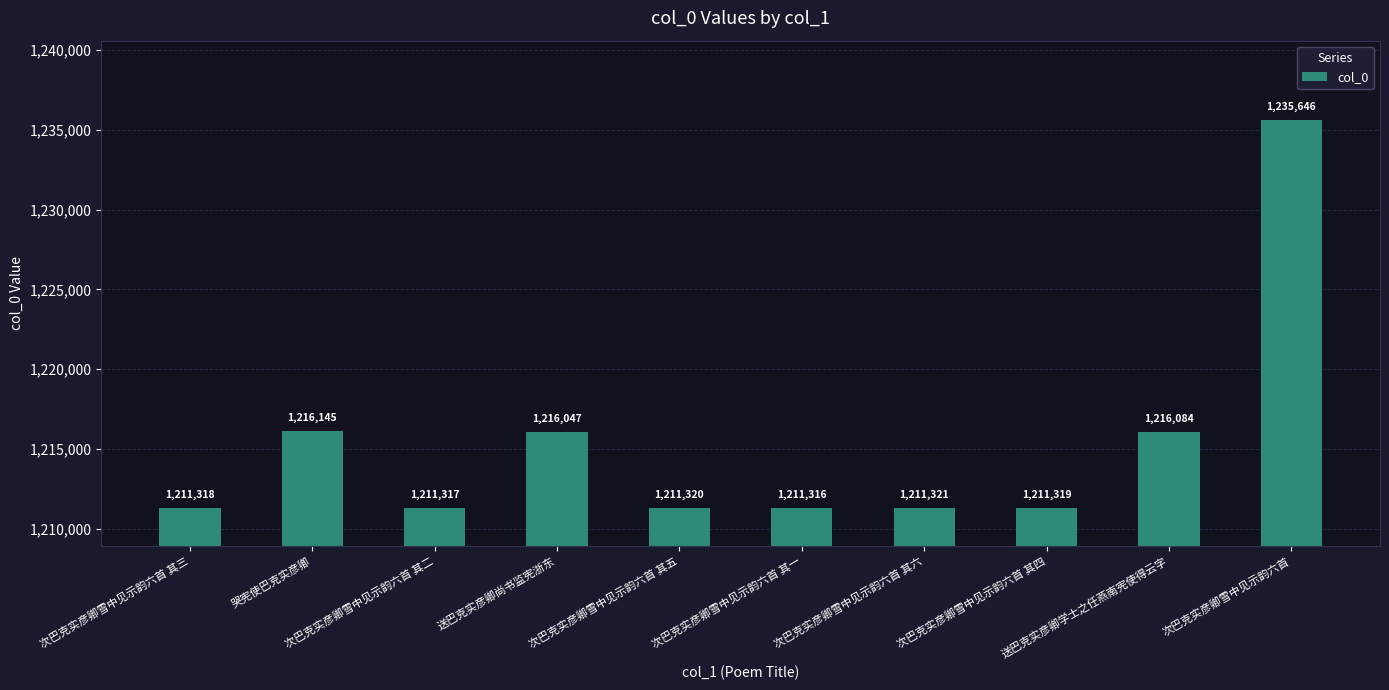

Where does the data first go above 1211321?

哭宪使巴克实彦卿